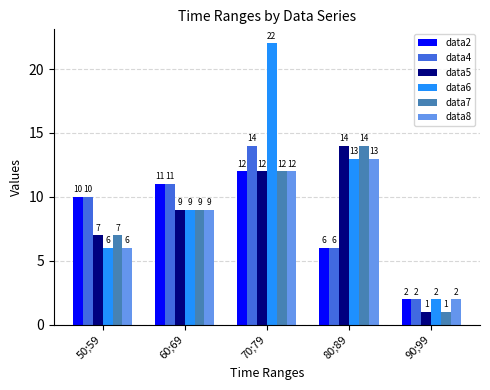

What is the total value across all series at 80;89?

66